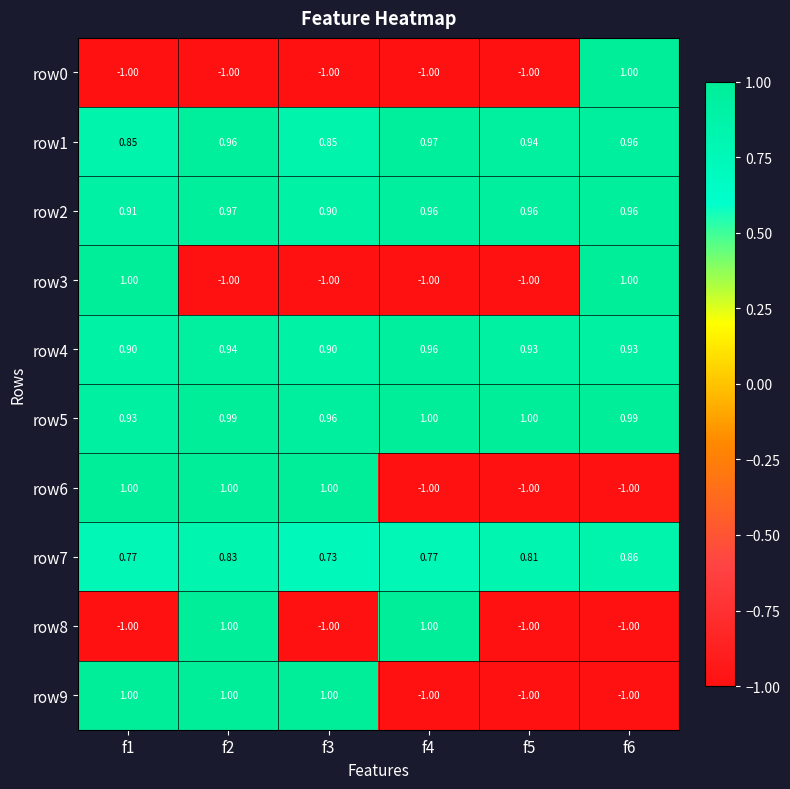

Is the value of row0 at f2 greater than the value of row9 at f1?

No